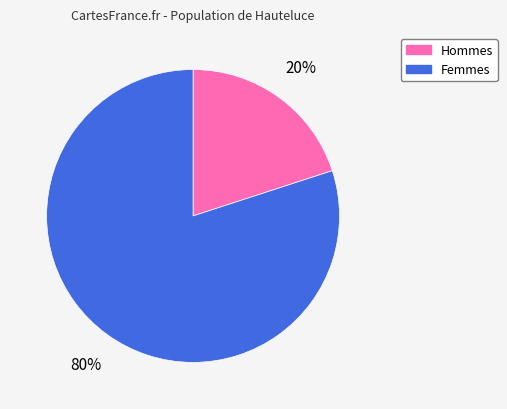

To the nearest percent, what is the average slice percentage?

50%